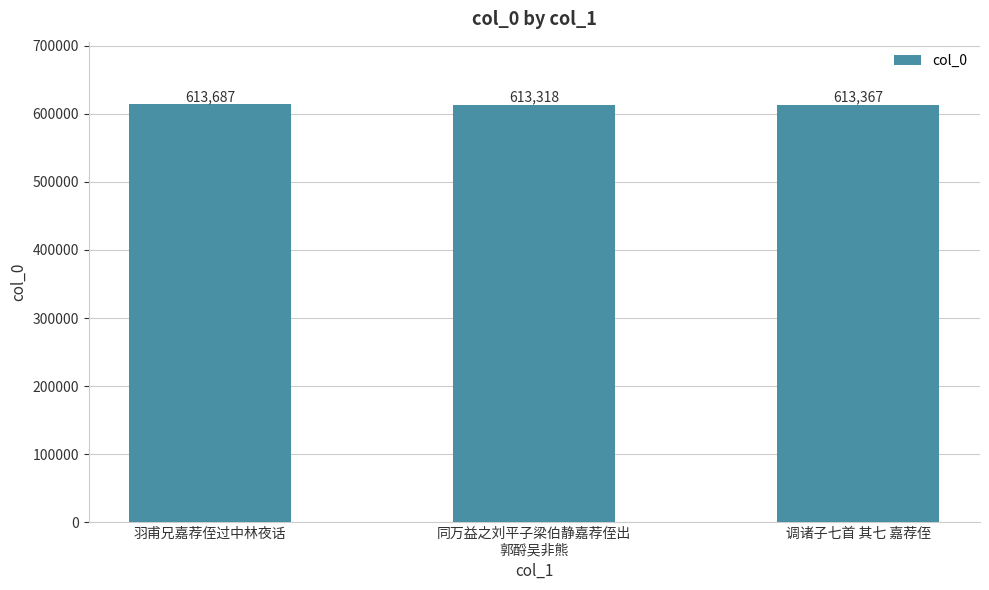

Rank the categories by value from highest to lowest.

羽甫兄嘉荐侄过中林夜话, 调诸子七首 其七 嘉荐侄, 同万益之刘平子梁伯静嘉荐侄出
郭酹吴非熊